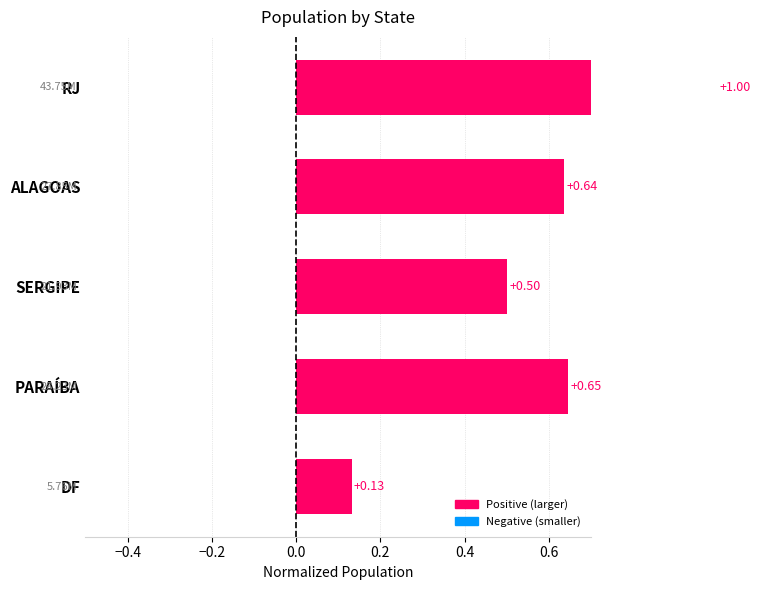

Reading left to right, transcribe all the data shown in this chart.

RJ=1.0	ALAGOAS=0.6	SERGIPE=0.5	PARAÍBA=0.6	DF=0.1